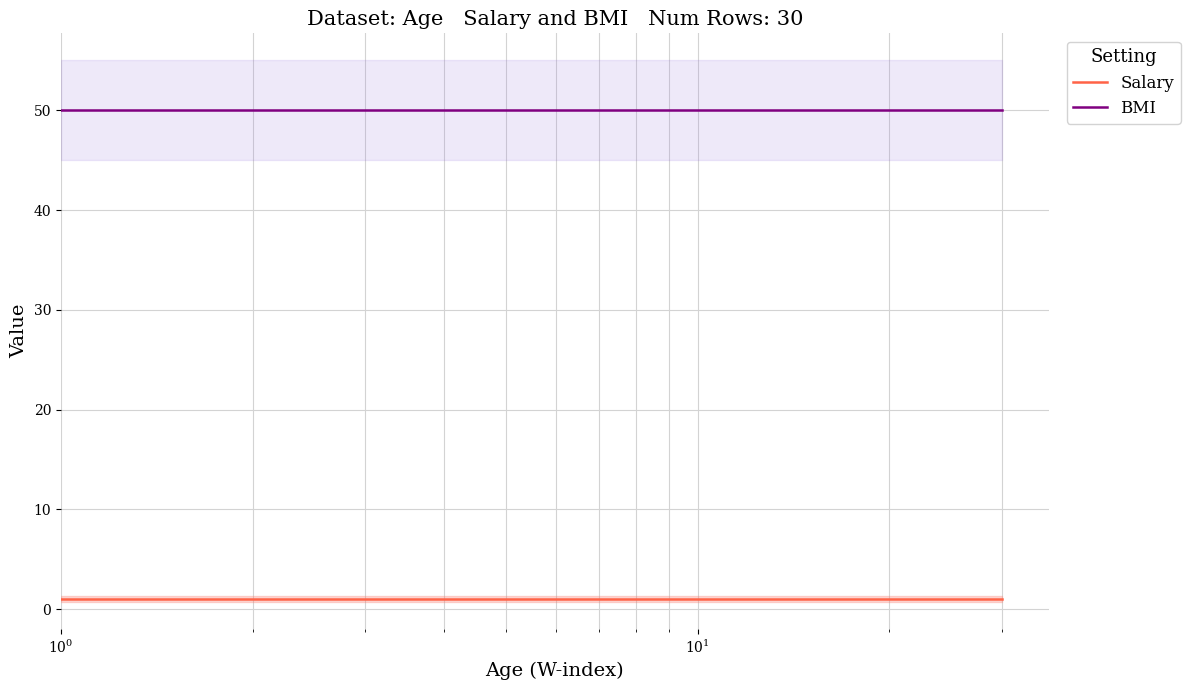

True or false: Salary and BMI cross at least once.

False